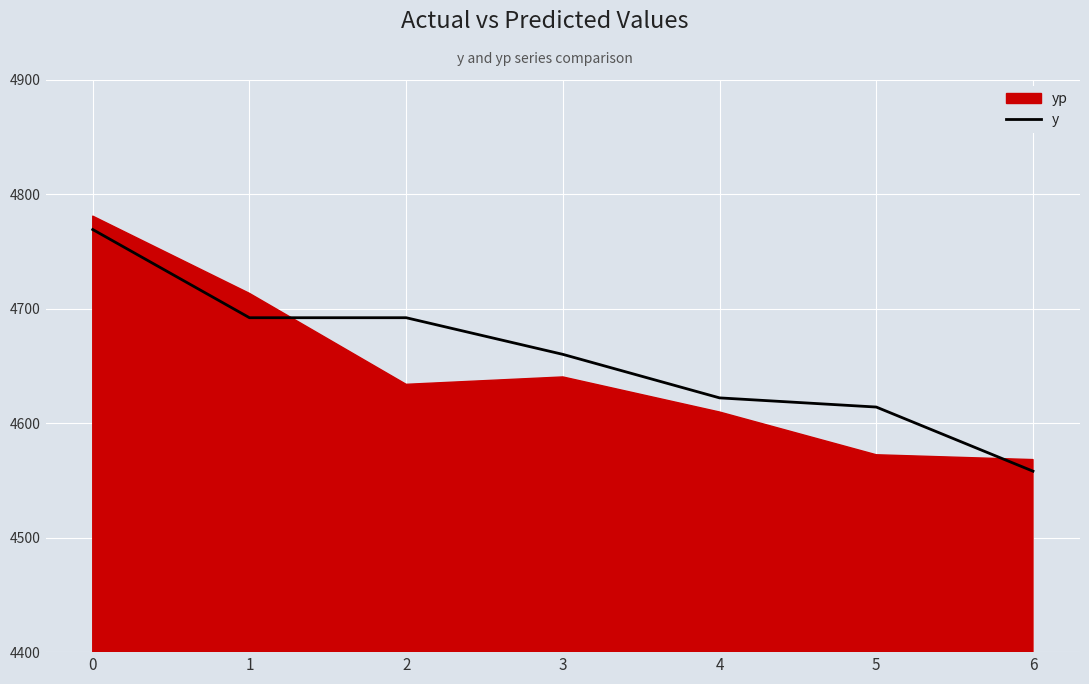

Does the chart display data point markers on the line(s)?

No